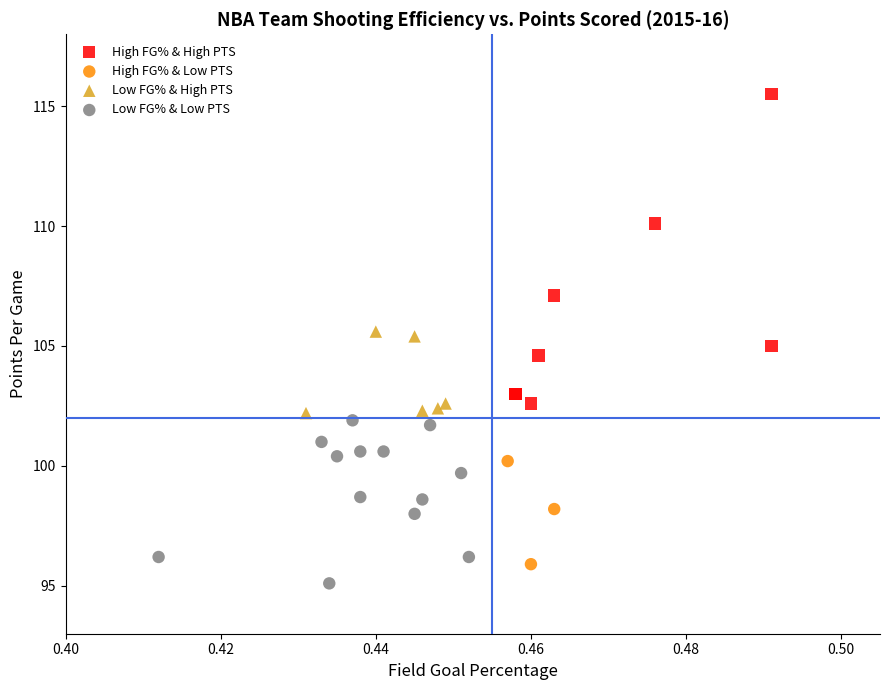

Which series has the widest spread of Y values?

High FG% & High PTS